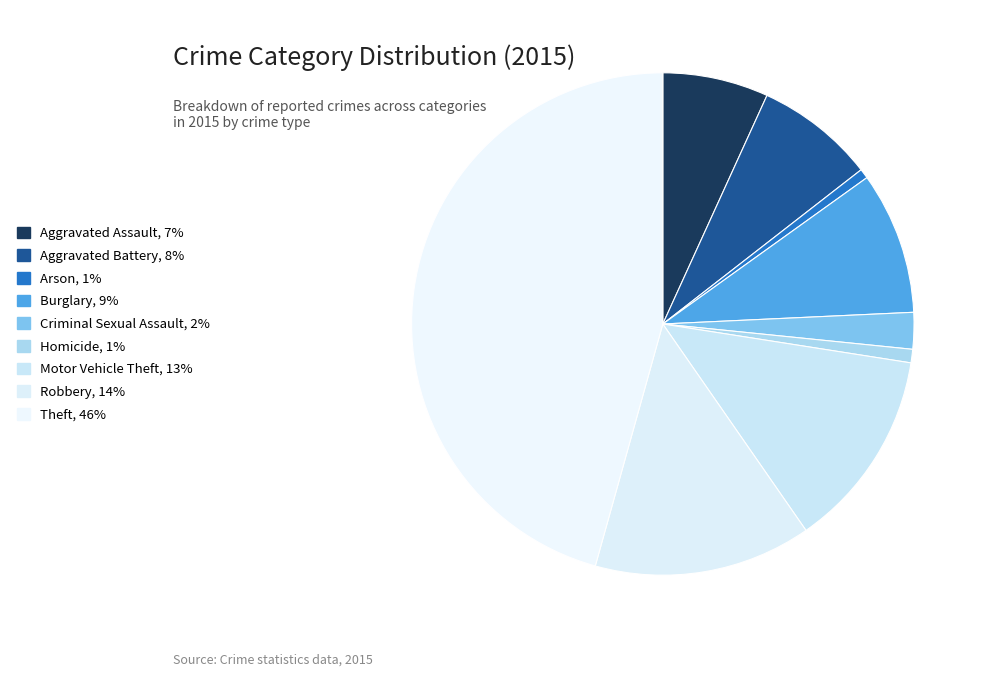

Which slice is the smallest?

Arson